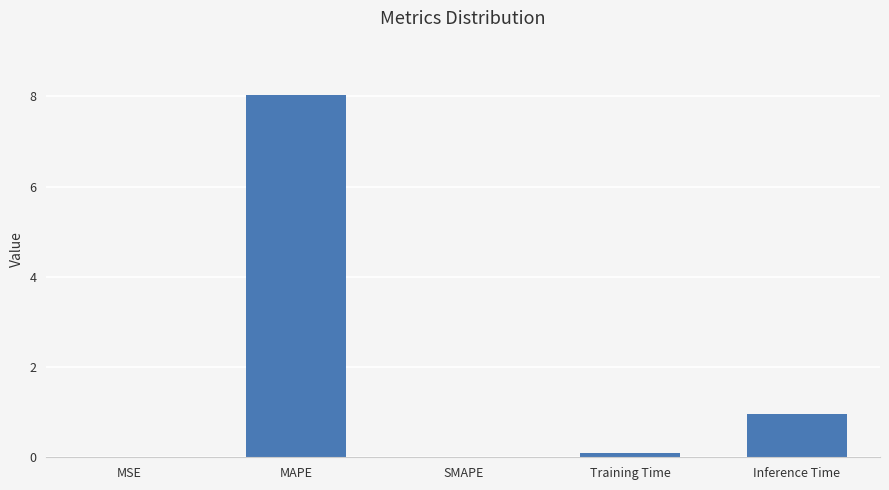

Count the number of categories in the chart.

5